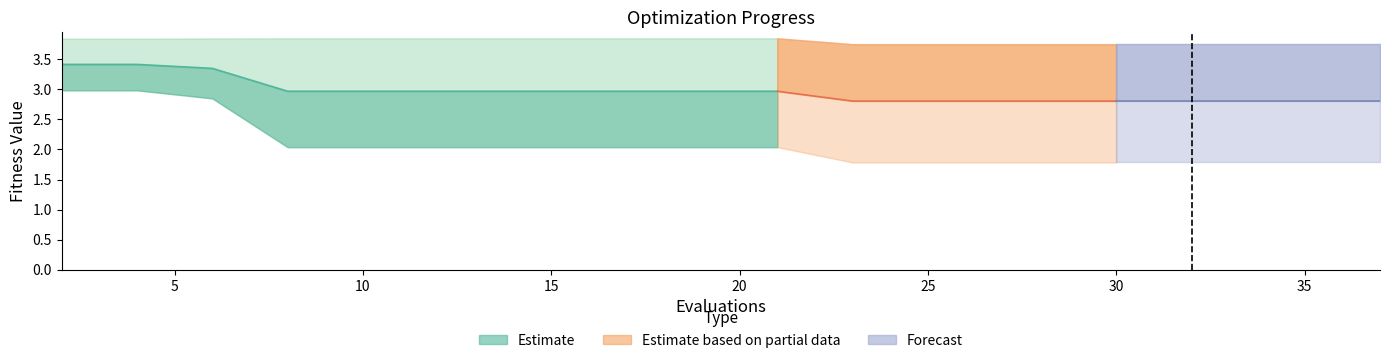

What is the maximum value shown in the chart?

3.9